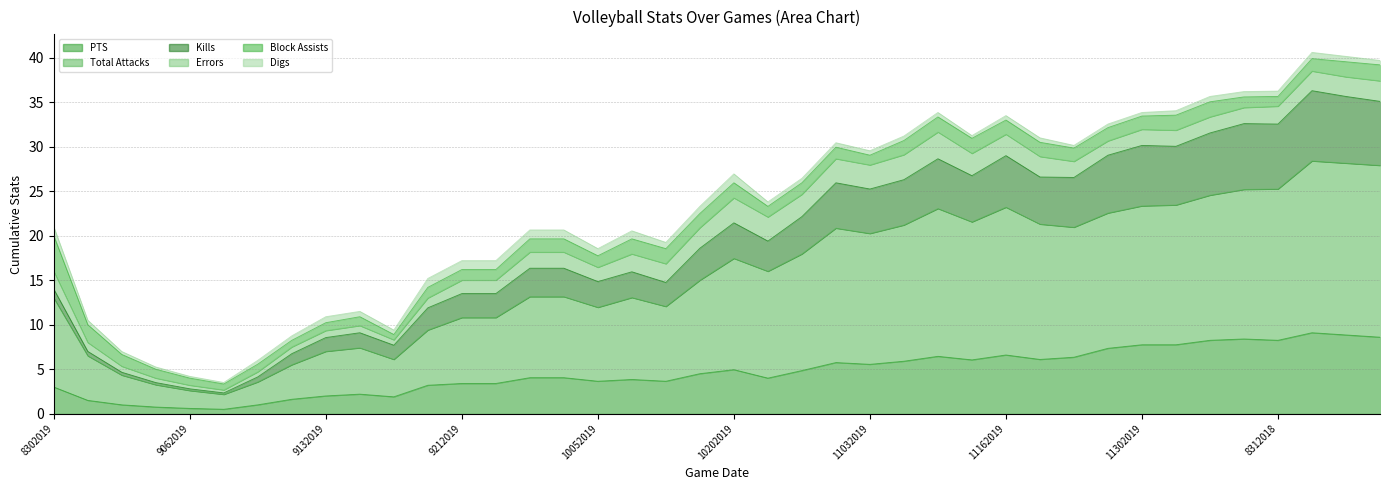

Where is the first local minimum for Total Attacks?

9062019